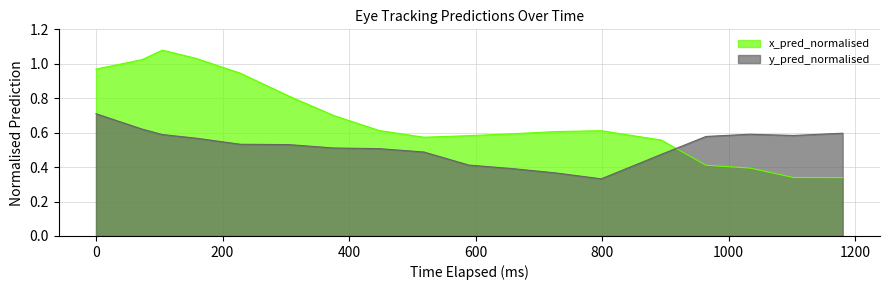

True or false: x_pred_normalised and y_pred_normalised intersect in this chart.

True